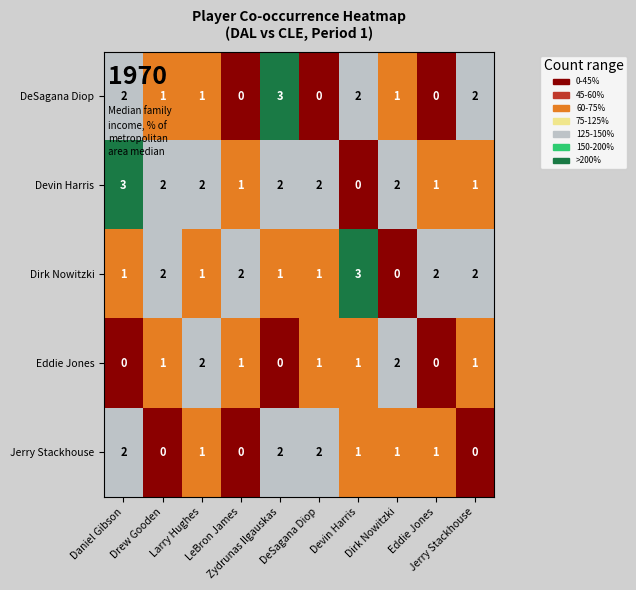

At how many categories does at least one series exceed 1?

10